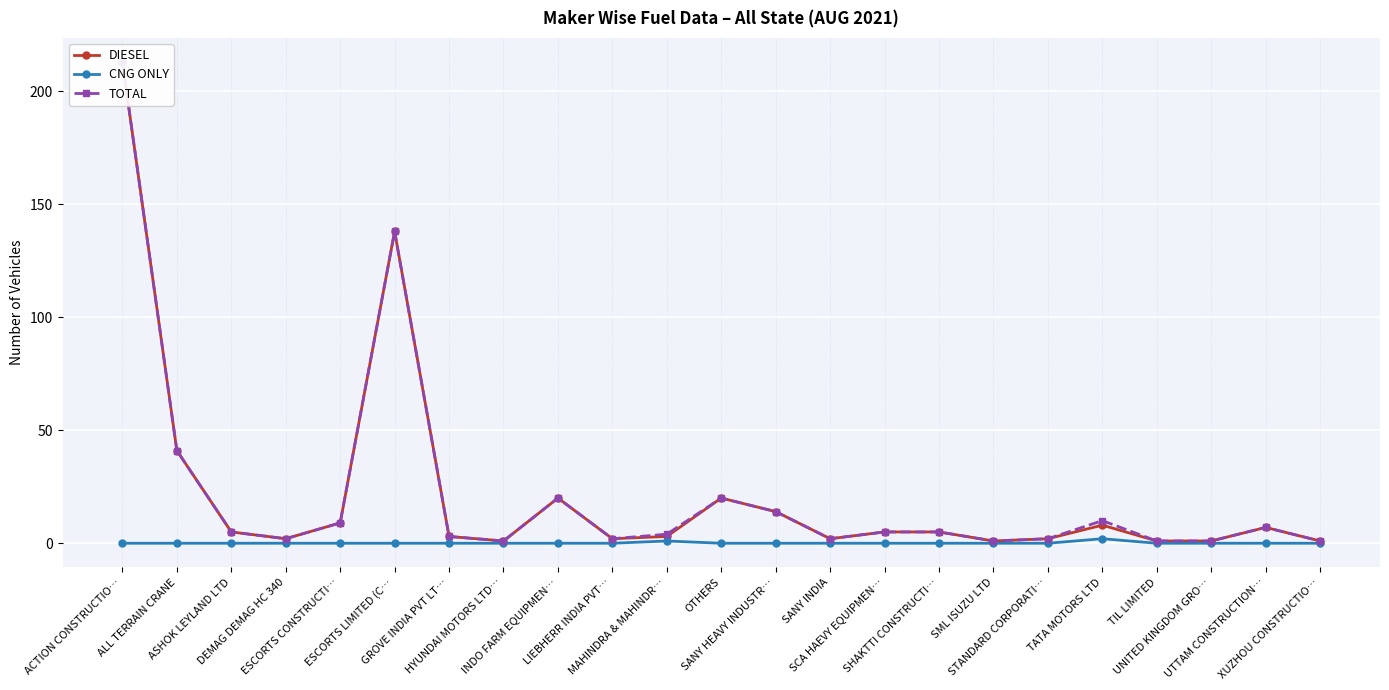

What is the difference between the highest and lowest values at ASHOK LEYLAND LTD?

5